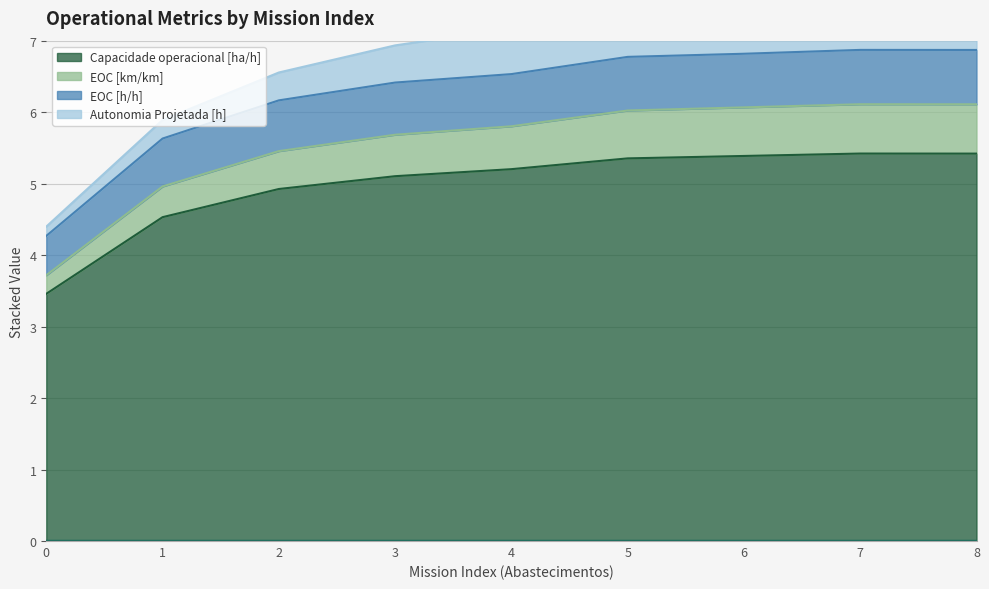

The value of EOC [h/h] at 6 is 6.8. True or false?

True